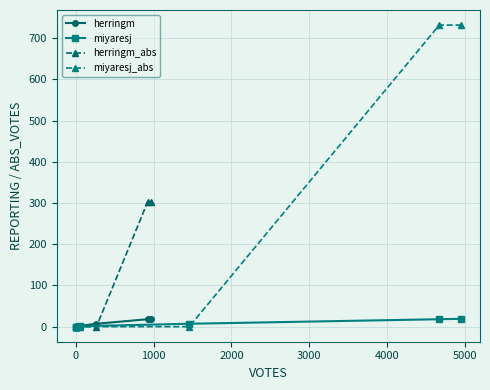

Rank the series at 5000 from highest to lowest value.

miyaresj_abs, herringm_abs, herringm, miyaresj